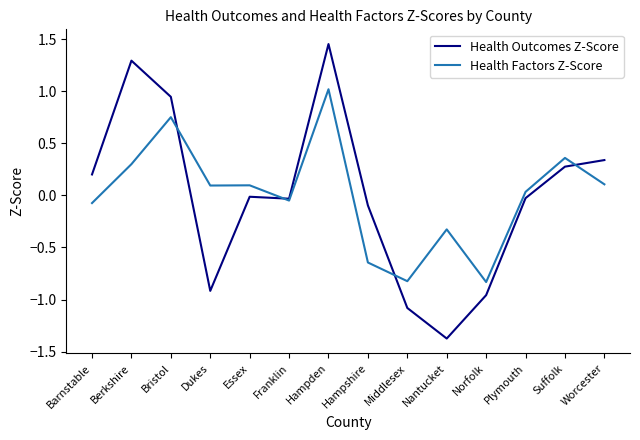

What is the smallest value displayed?

-1.4